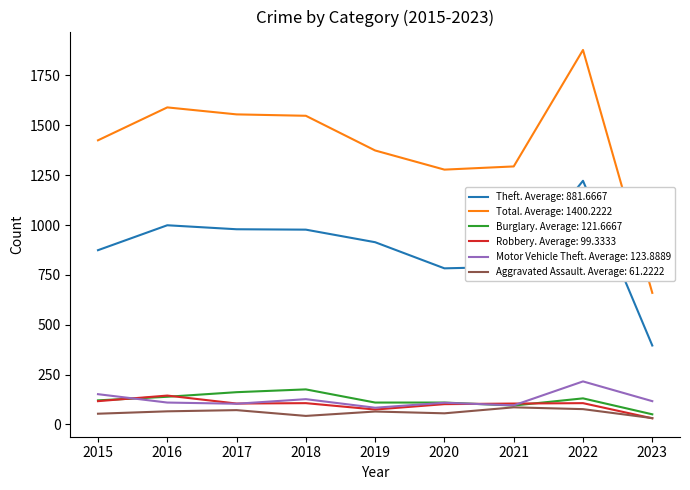

What is the maximum value shown in the chart?

1878